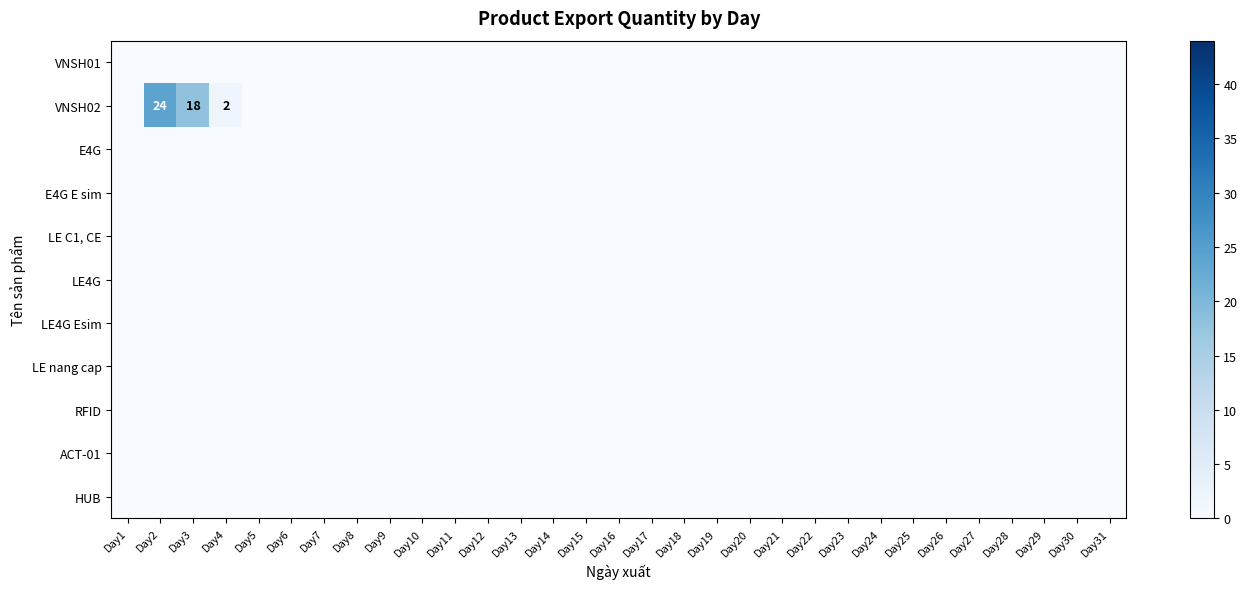

Which series has the largest range (max minus min)?

VNSH02